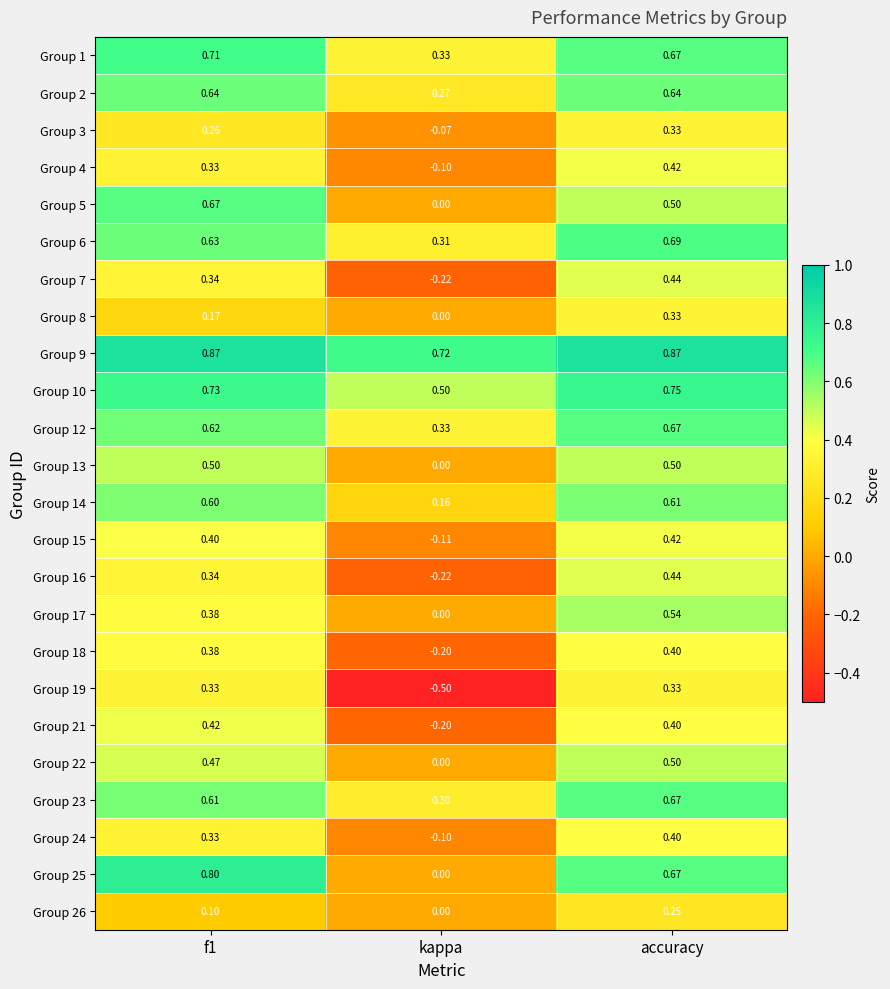

Where is Group 14 nearest to the value 0?

kappa